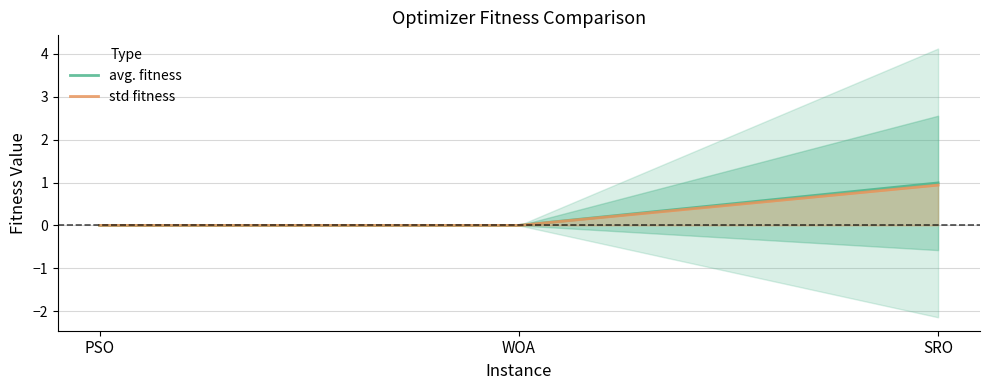

Which has a higher value, WOA or PSO?

WOA